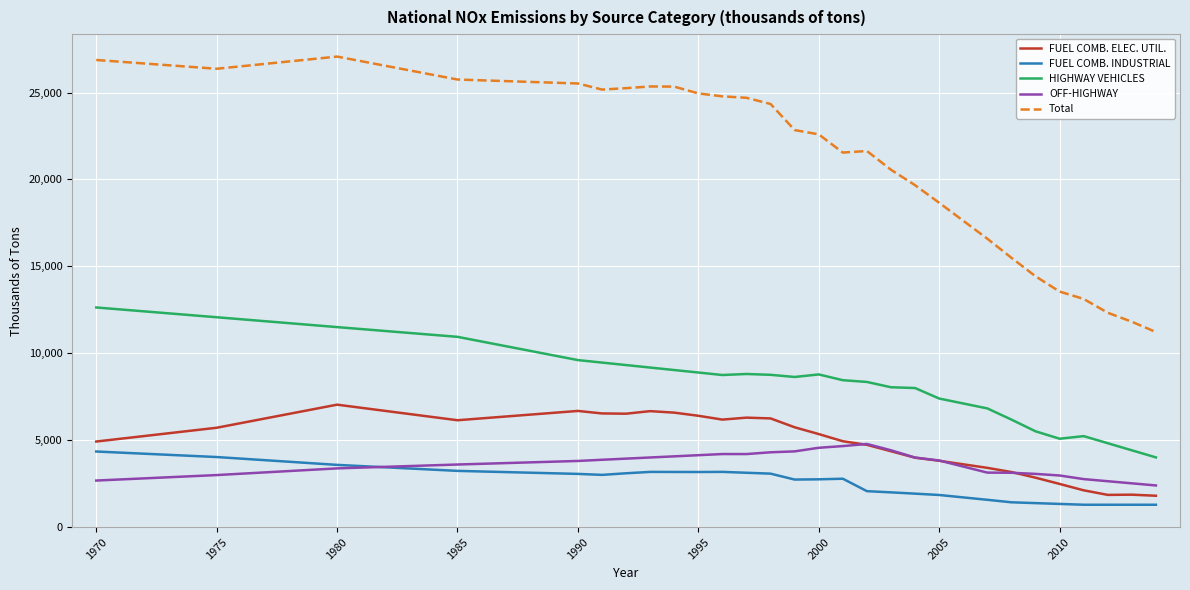

How many lines are shown in the chart?

5